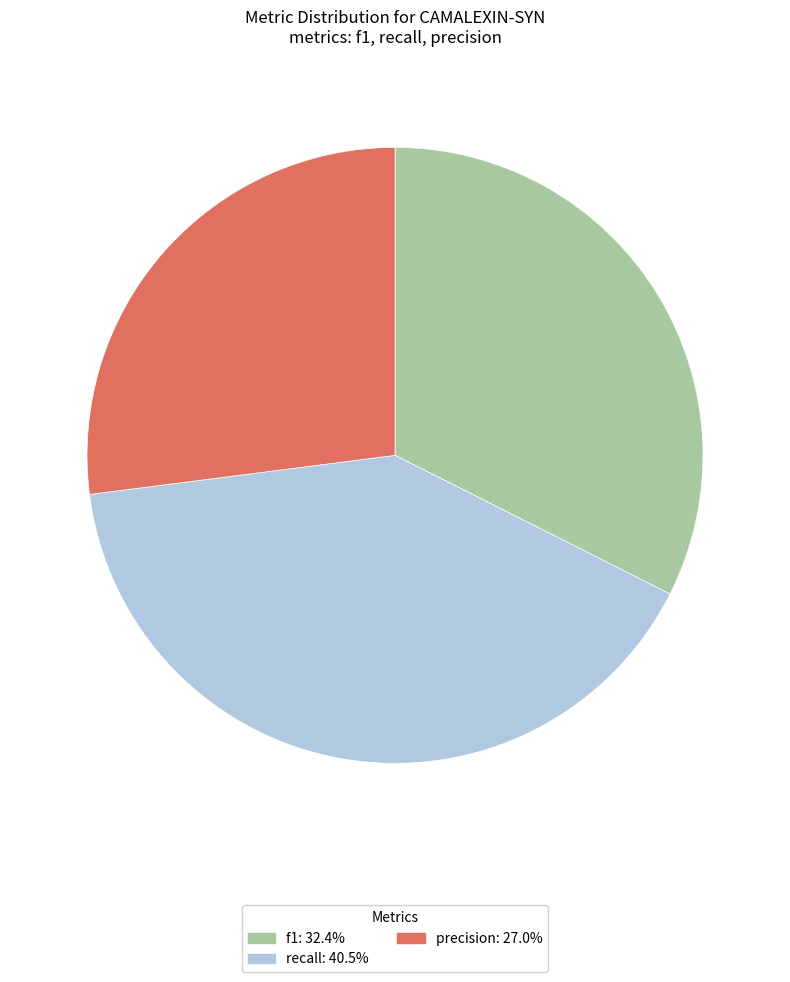

Is recall the majority of the pie?

No